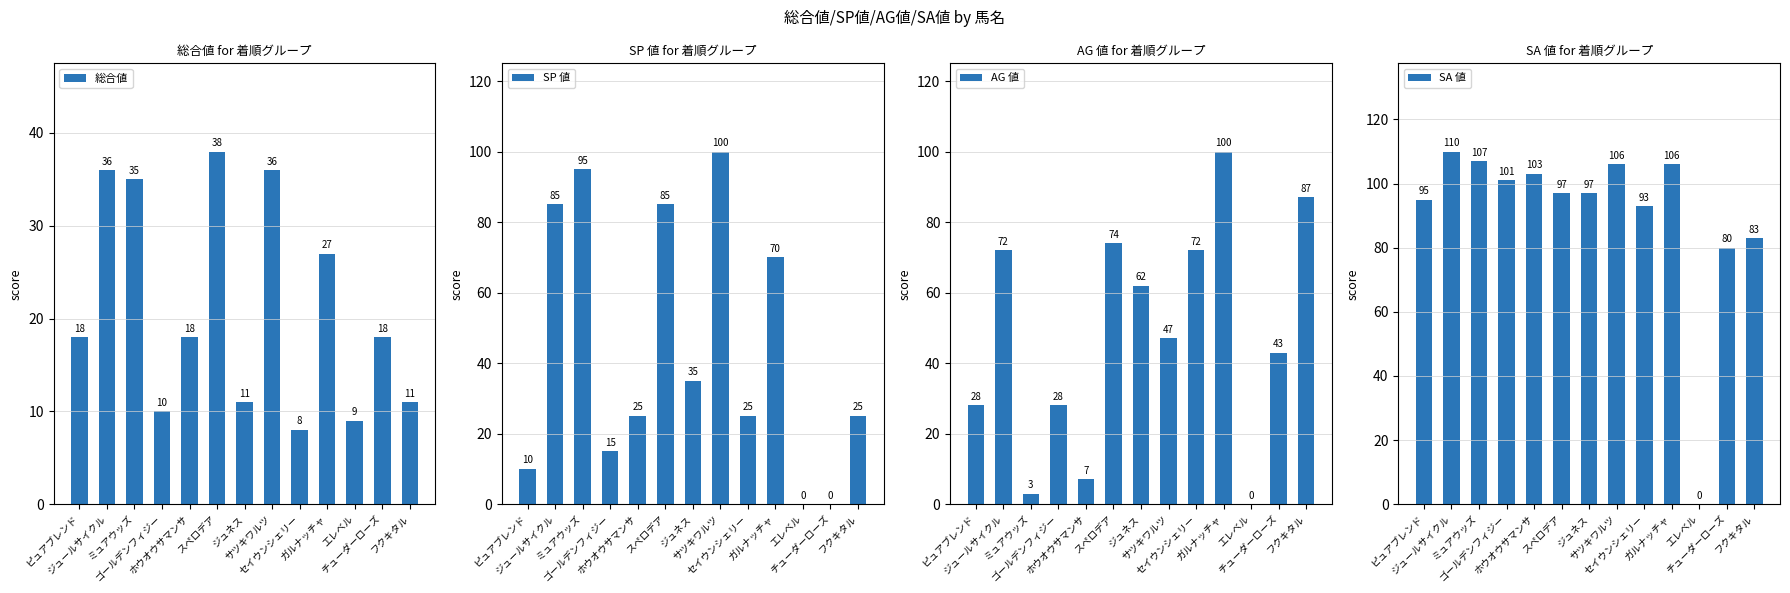

What position from the right is ピュアブレンド?

13